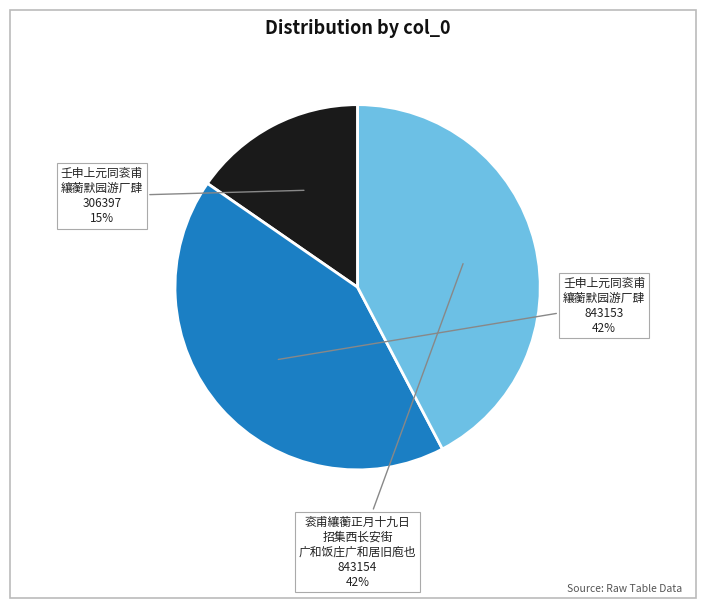

To the nearest percent, what is the difference between the largest and smallest slice percentages?

27%